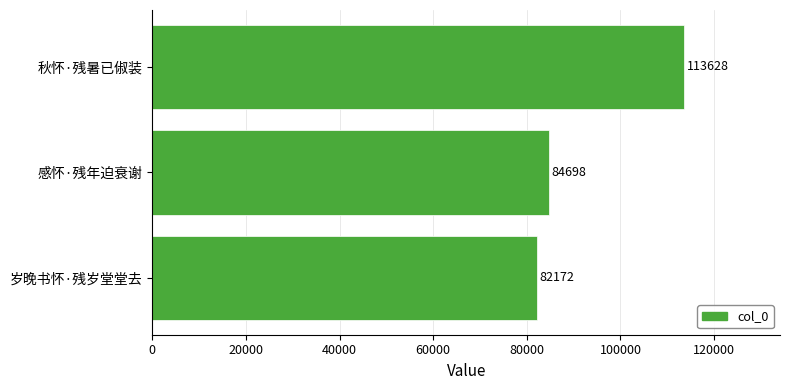

Reading top to bottom, list all the values displayed in this chart.

113628	84698	82172